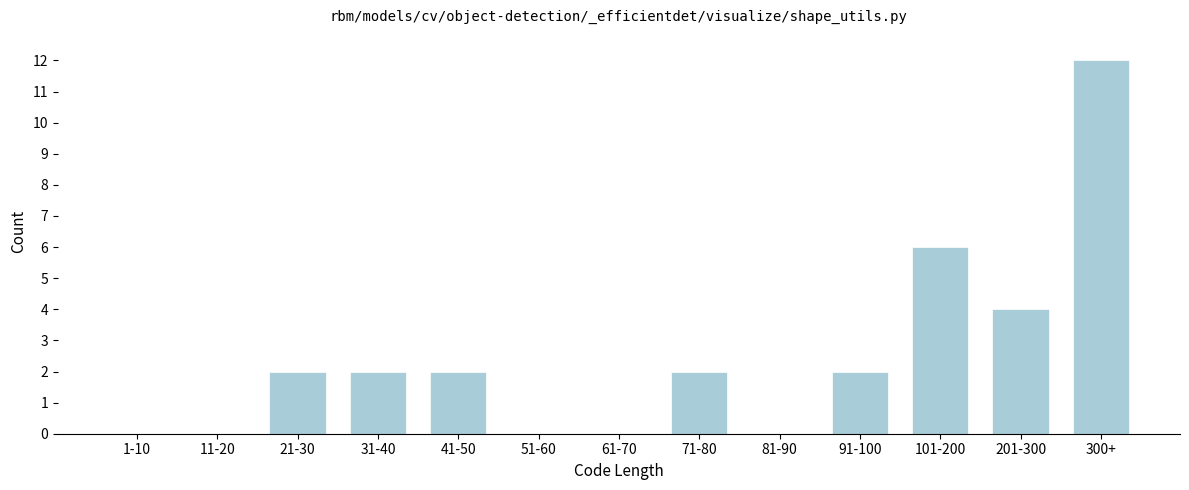

Reading right to left, extract all data points from this chart.

300+=12	201-300=4	101-200=6	91-100=2	81-90=0	71-80=2	61-70=0	51-60=0	41-50=2	31-40=2	21-30=2	11-20=0	1-10=0